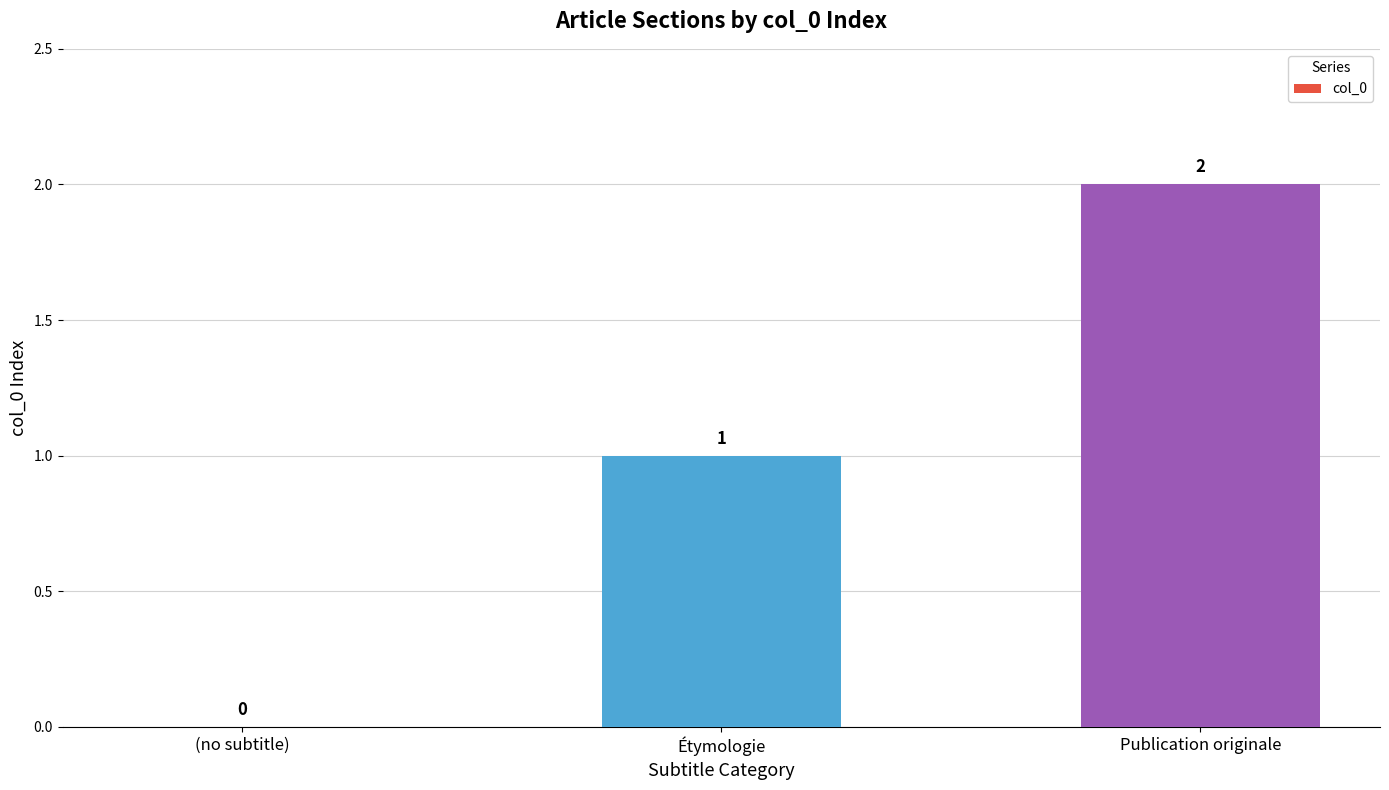

How many values are between 0 and 2?

3